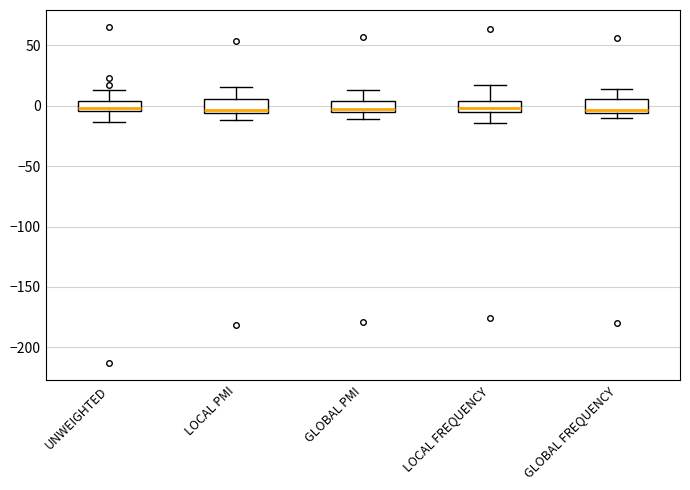

Where is the upper edge of the box for LOCAL PMI on the y-axis? The values are not printed on the chart, so give them approximately, as read against the axis.

5